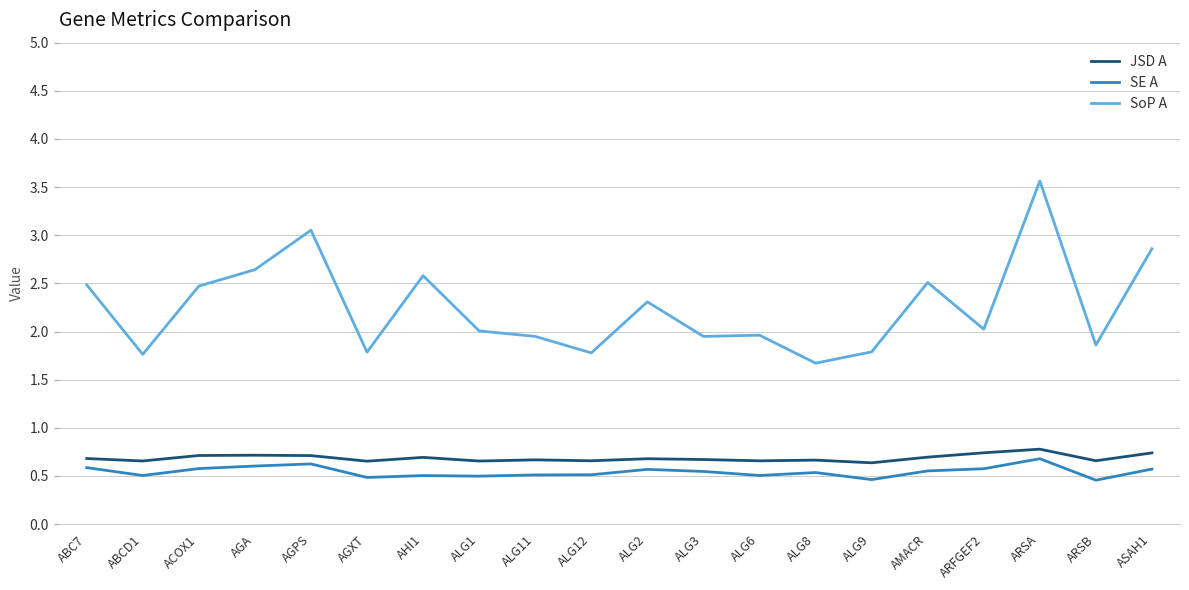

What is the maximum value shown in the chart?

3.6